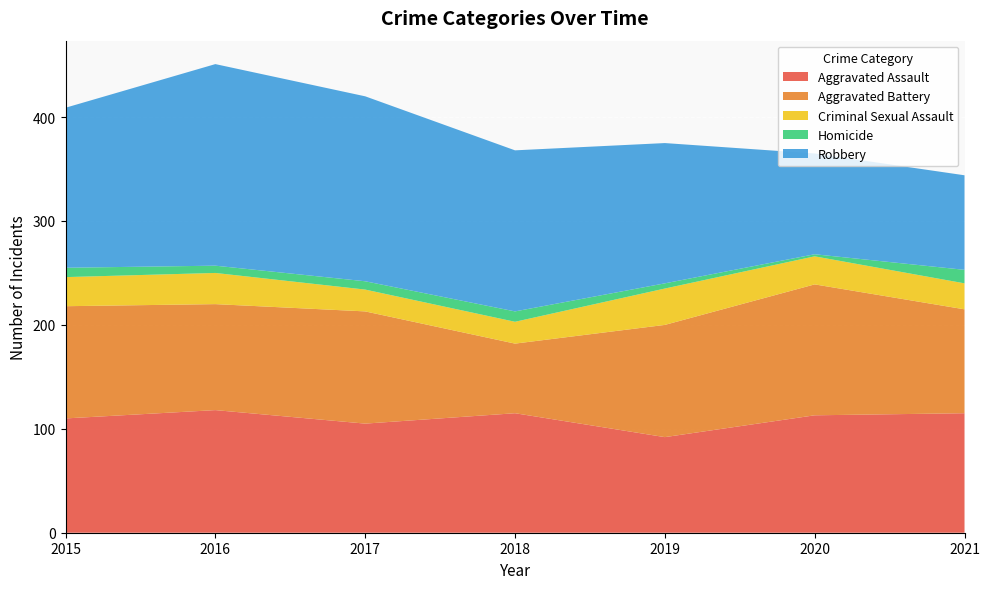

Reading right to left, extract all data points from this chart.

Aggravated Assault: 2021=115	2020=113	2019=92	2018=115	2017=105	2016=118	2015=110
Aggravated Battery: 2021=100	2020=126	2019=108	2018=67	2017=108	2016=102	2015=108
Criminal Sexual Assault: 2021=25	2020=27	2019=35	2018=21	2017=21	2016=30	2015=28
Homicide: 2021=13	2020=2	2019=5	2018=10	2017=8	2016=7	2015=9
Robbery: 2021=91	2020=97	2019=135	2018=155	2017=178	2016=194	2015=154